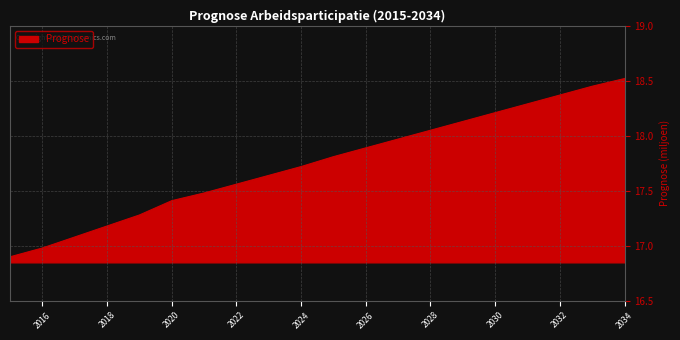

Count the number of categories in the chart.

20